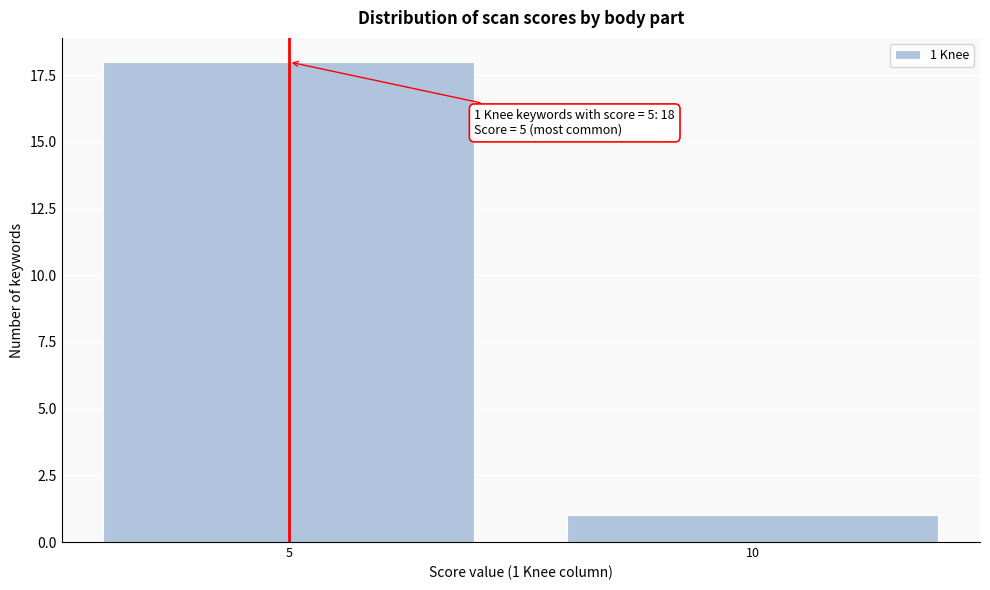

Reading right to left, list all the values displayed in this chart.

10=1	5=18